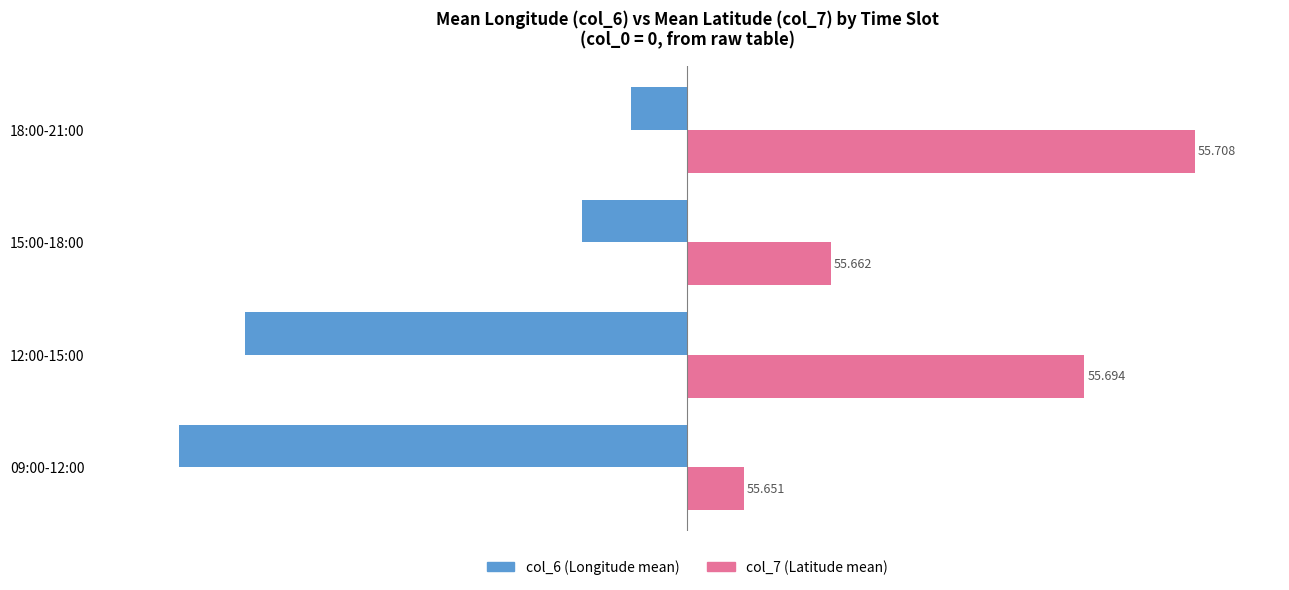

What is the value of the col_6 (Longitude mean, col_0=0) bar at the 3rd from the left?

-18.6